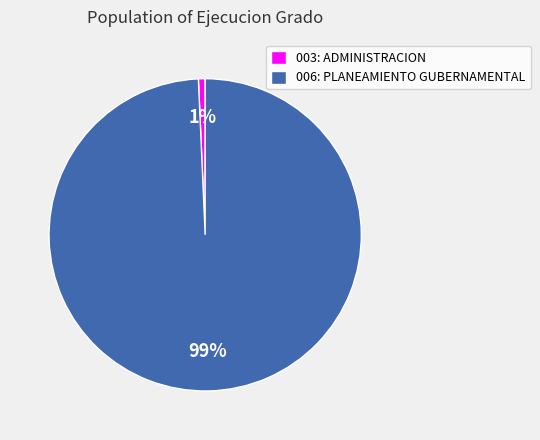

How many slices are in this pie chart?

2